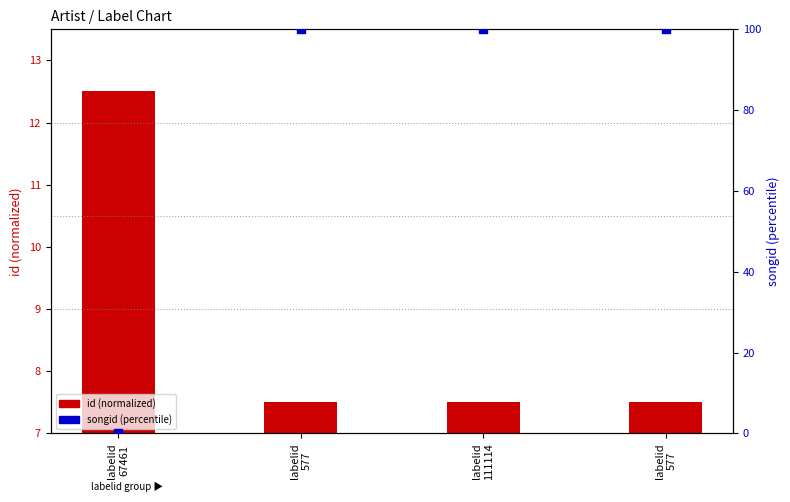

Which series has the largest total across all categories?

songid (percentile)